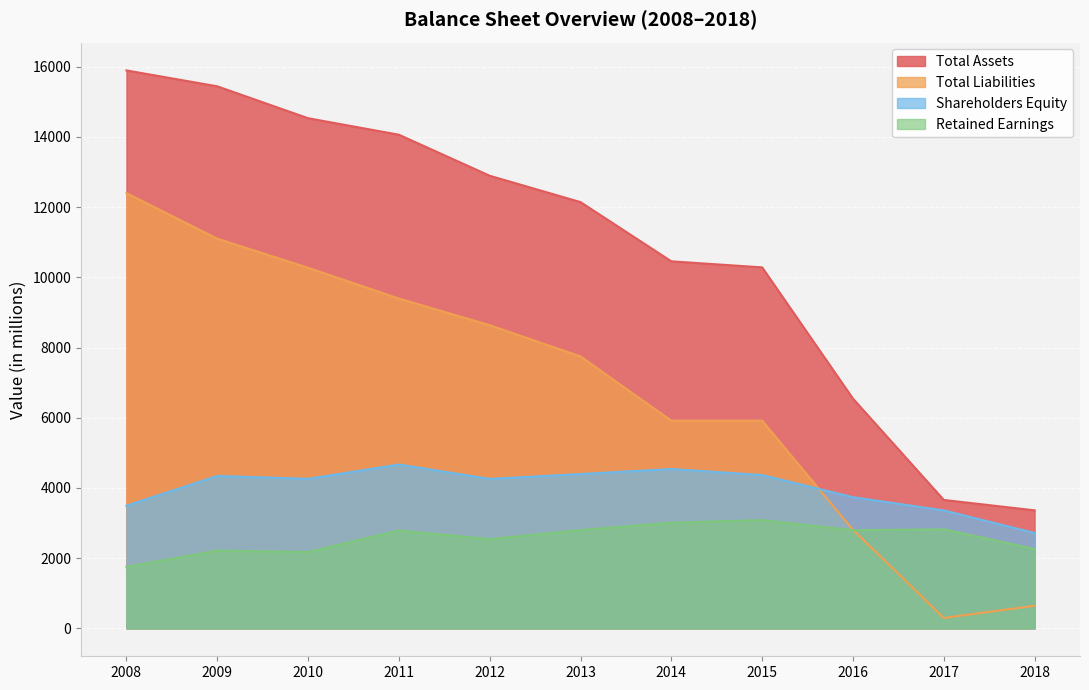

How many interior local peaks does the Retained Earnings series have?

4